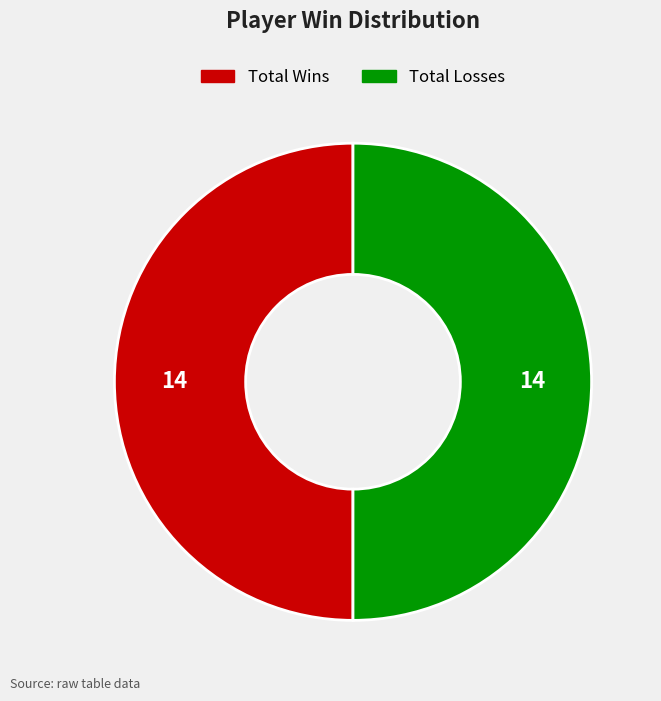

How many segments does this pie chart have?

2